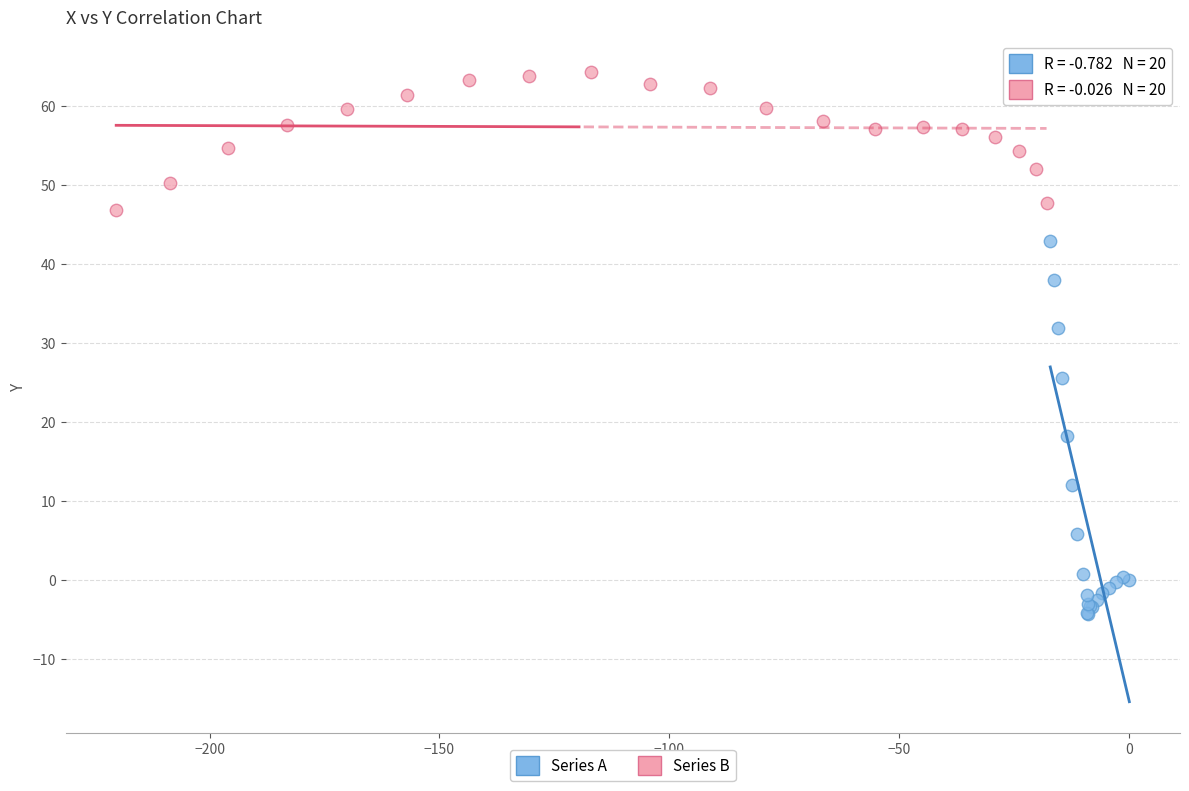

Which series contains the highest Y value?

Series B